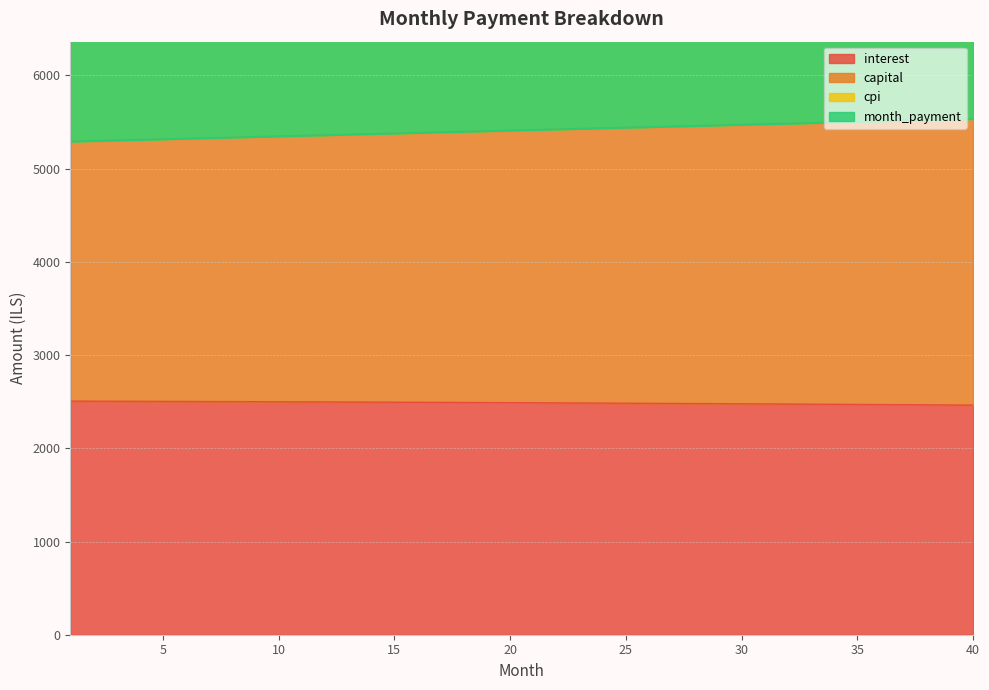

Reading left to right, list all the values displayed in this chart.

interest: 1=2506.2	2=2505.5	3=2504.8	4=2504.1	5=2503.3	6=2502.5	7=2501.7	8=2500.8	9=2500.0	10=2499.1	11=2498.2	12=2497.3	13=2496.4	14=2495.4	15=2494.5	16=2493.5	17=2492.5	18=2491.4	19=2490.4	20=2489.3	21=2488.2	22=2487.1	23=2486.0	24=2484.8	25=2483.6	26=2482.4	27=2481.2	28=2480.0	29=2478.7	30=2477.4	31=2476.1	32=2474.8	33=2473.4	34=2472.0	35=2470.6	36=2469.2	37=2467.8	38=2466.3	39=2464.8	40=2463.3
capital: 1=5291.0	2=5297.2	3=5303.5	4=5309.7	5=5316.0	6=5322.2	7=5328.4	8=5334.7	9=5340.9	10=5347.1	11=5353.4	12=5359.6	13=5365.8	14=5372.0	15=5378.3	16=5383.5	17=5390.7	18=5396.9	19=5403.1	20=5409.3	21=5415.5	22=5421.7	23=5427.9	24=5434.1	25=5440.3	26=5446.5	27=5452.7	28=5458.9	29=5465.1	30=5471.2	31=5477.4	32=5483.6	33=5489.8	34=5495.9	35=5502.1	36=5508.2	37=5514.4	38=5520.6	39=5526.7	40=5532.8
cpi: 1=5291.0	2=5297.2	3=5303.5	4=5309.7	5=5315.9	6=5322.2	7=5328.4	8=5334.7	9=5340.9	10=5347.1	11=5353.4	12=5359.6	13=5365.8	14=5372.0	15=5378.3	16=5384.5	17=5390.7	18=5396.9	19=5403.1	20=5409.3	21=5415.5	22=5421.7	23=5427.9	24=5434.1	25=5440.3	26=5446.5	27=5452.7	28=5458.9	29=5465.1	30=5471.2	31=5477.4	32=5483.6	33=5489.8	34=5495.9	35=5502.1	36=5508.2	37=5514.4	38=5520.6	39=5526.7	40=5532.8
month_payment: 1=7790.3	2=7795.8	3=7801.3	4=7806.8	5=7812.2	6=7817.6	7=7823.0	8=7828.4	9=7833.8	10=7839.2	11=7844.5	12=7849.8	13=7855.0	14=7860.3	15=7865.5	16=7869.7	17=7875.9	18=7881.1	19=7886.2	20=7891.3	21=7896.4	22=7901.5	23=7906.5	24=7911.6	25=7916.6	26=7921.5	27=7926.5	28=7931.4	29=7936.3	30=7941.2	31=7946.0	32=7950.8	33=7955.6	34=7960.4	35=7965.1	36=7969.9	37=7974.5	38=7979.2	39=7983.9	40=7988.5